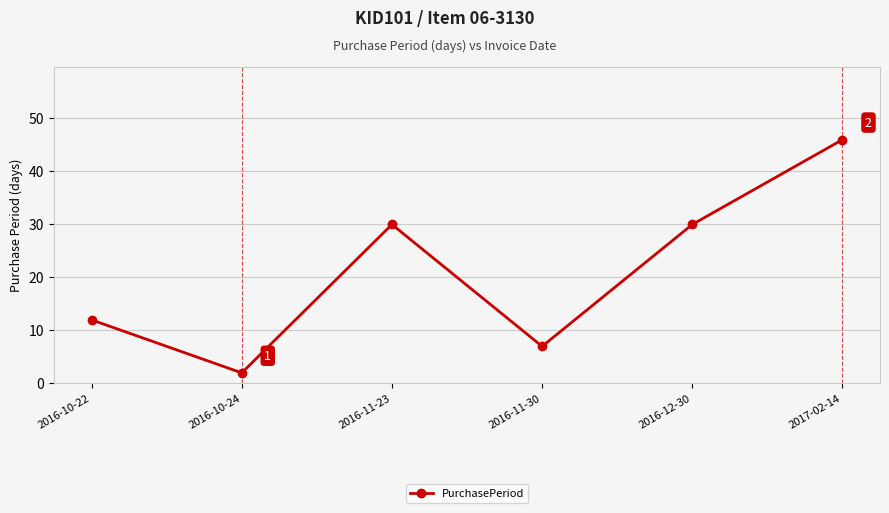

What is the ratio of the value at 2017-02-14 to the value at 2016-12-30?

1.5